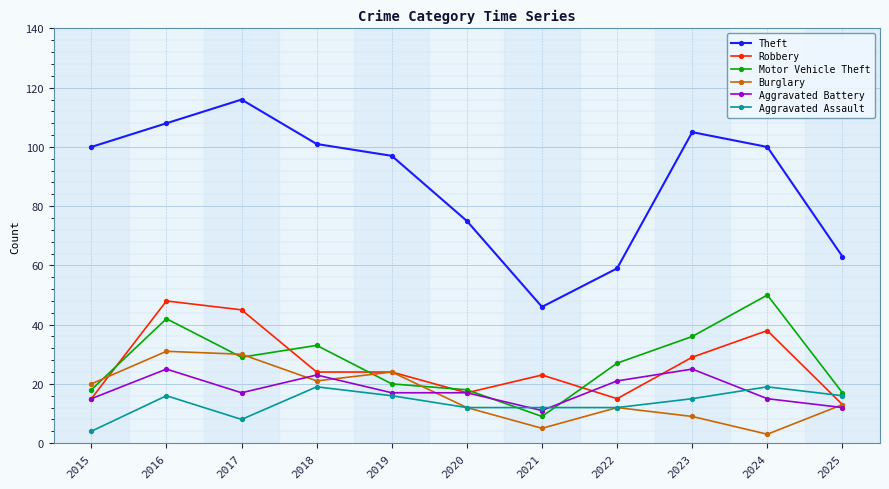

How many interior local valleys does the Theft series have?

1